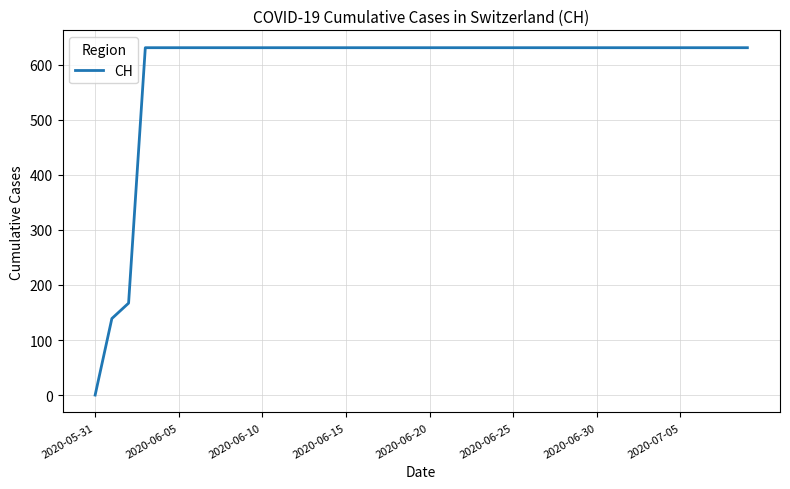

What is the difference between the maximum and minimum values?

631